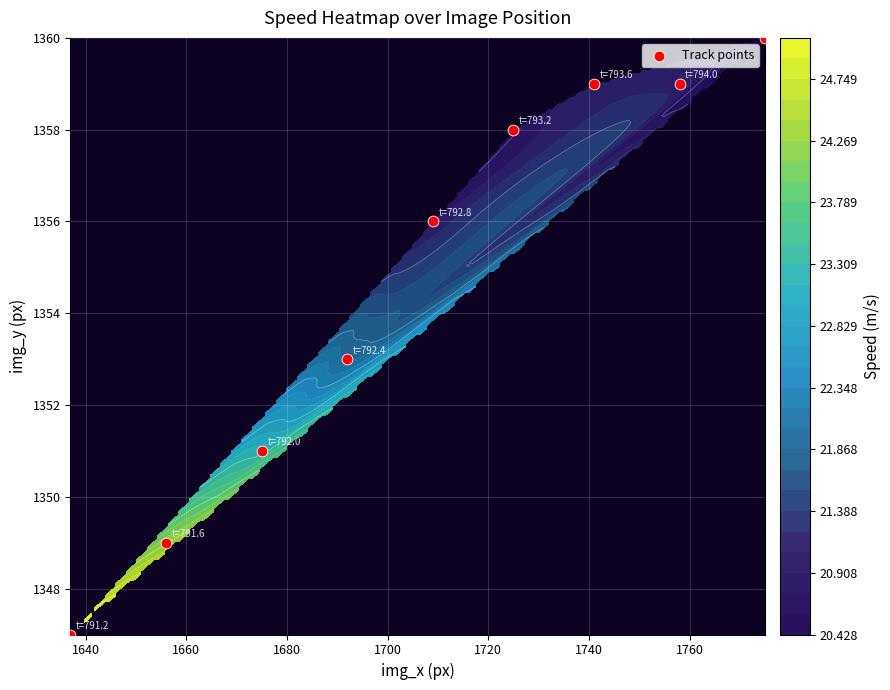

True or false: the data shows 758 at 1660.

False